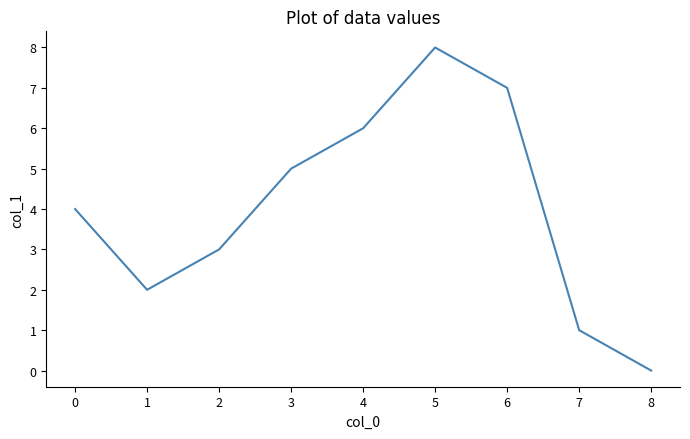

What is the average value?

4